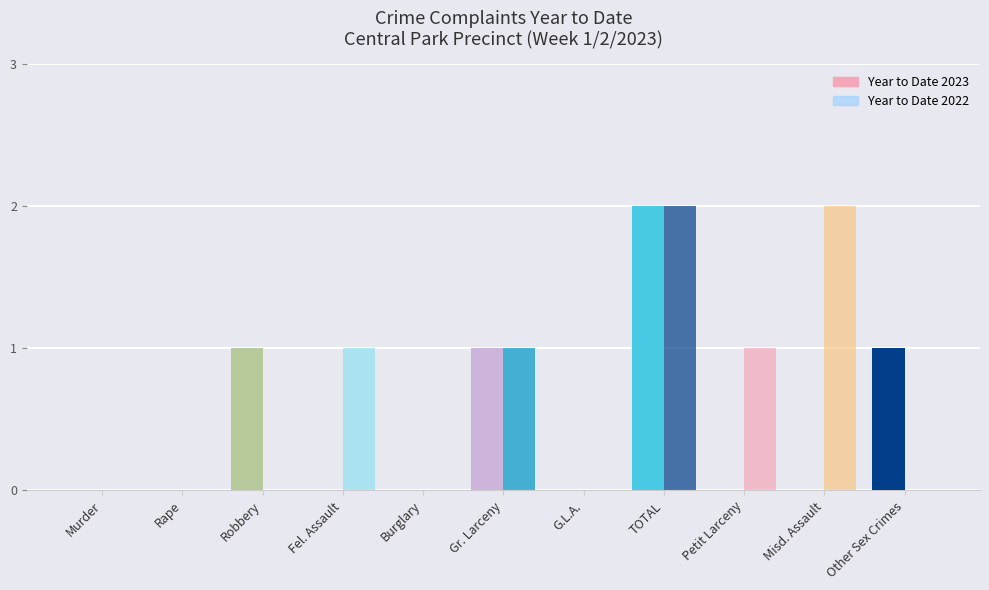

What is the total value across all series at TOTAL?

4